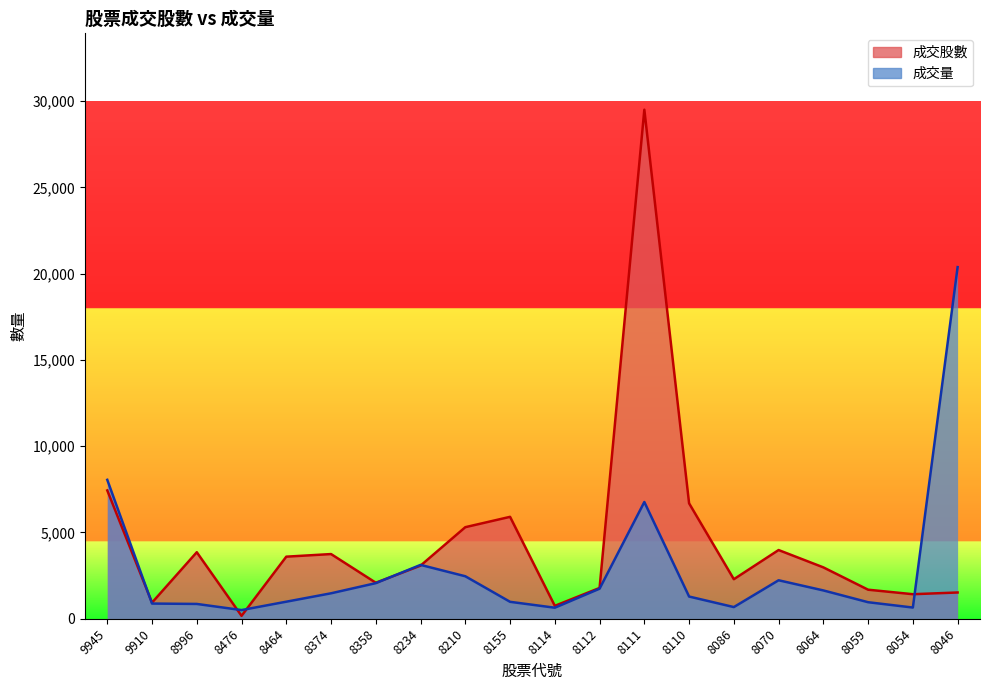

Which series changed the most between 9910 and 8111?

成交股數